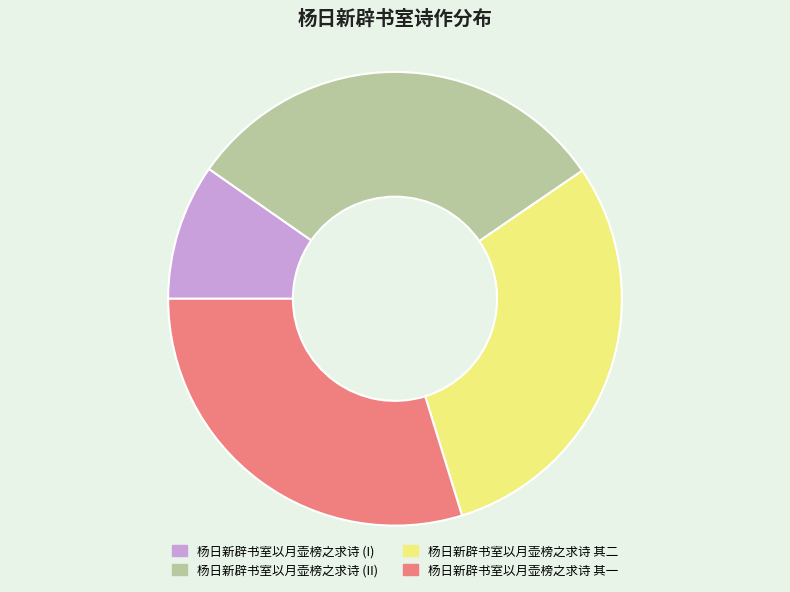

Does any single category account for the majority?

No